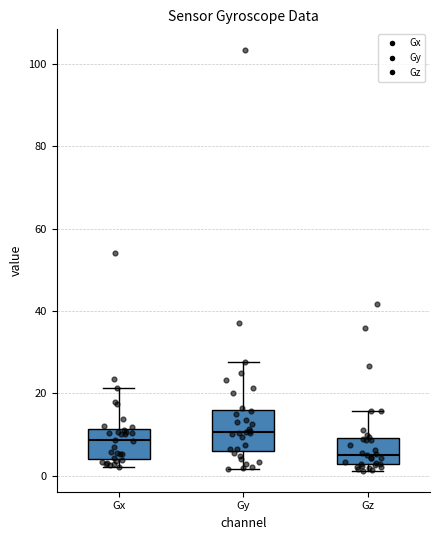

Where is the upper edge of the box for Gz on the y-axis? The values are not printed on the chart, so give them approximately, as read against the axis.

10